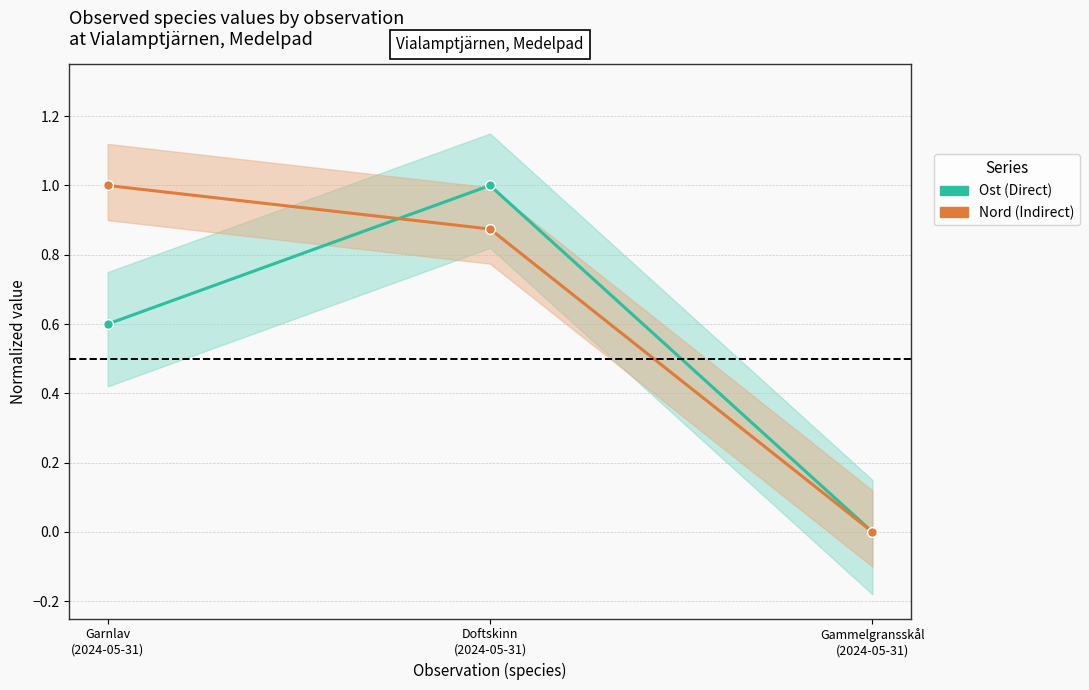

What is the greatest value displayed?

1.0